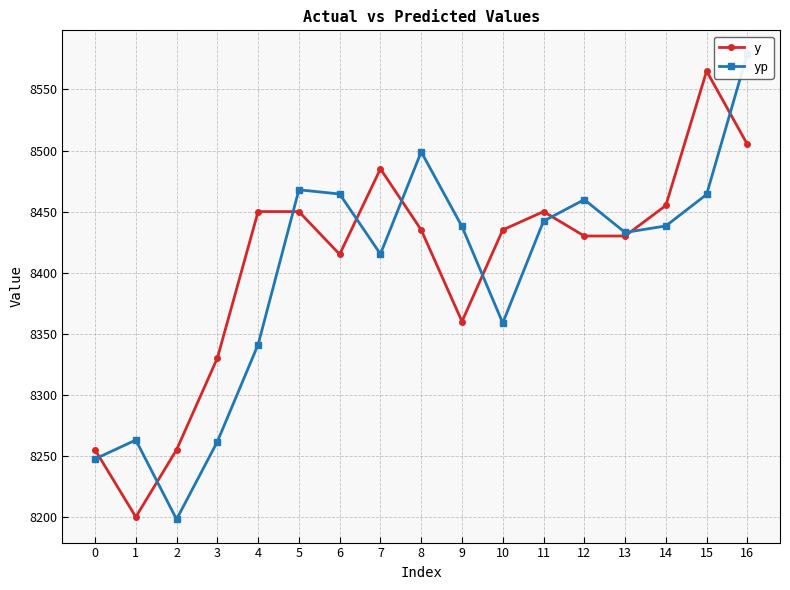

Which series has the largest total across all categories?

y